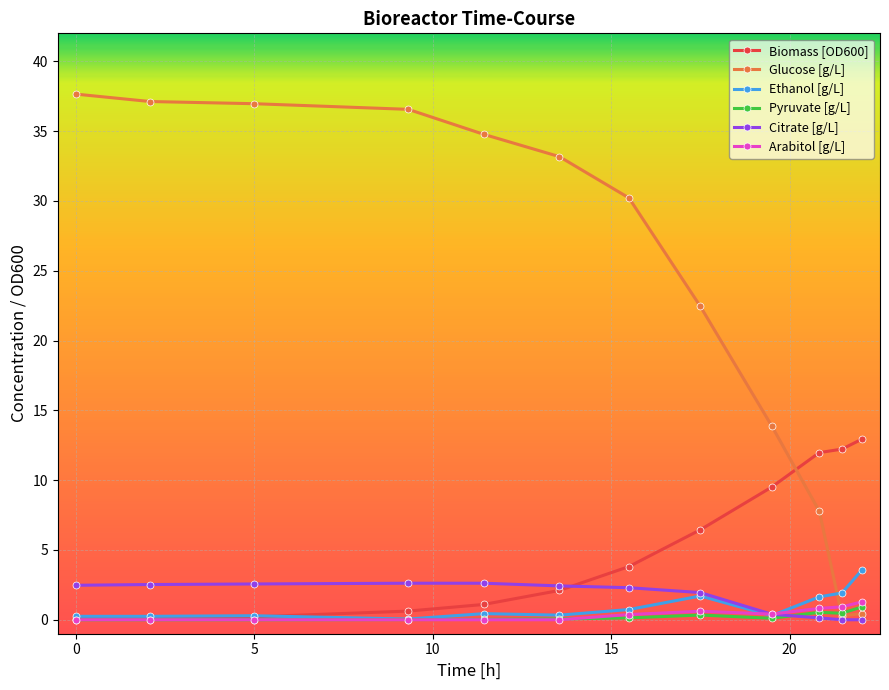

What is the value of the Citrate [g/L] point at the 8th from the left?

1.9